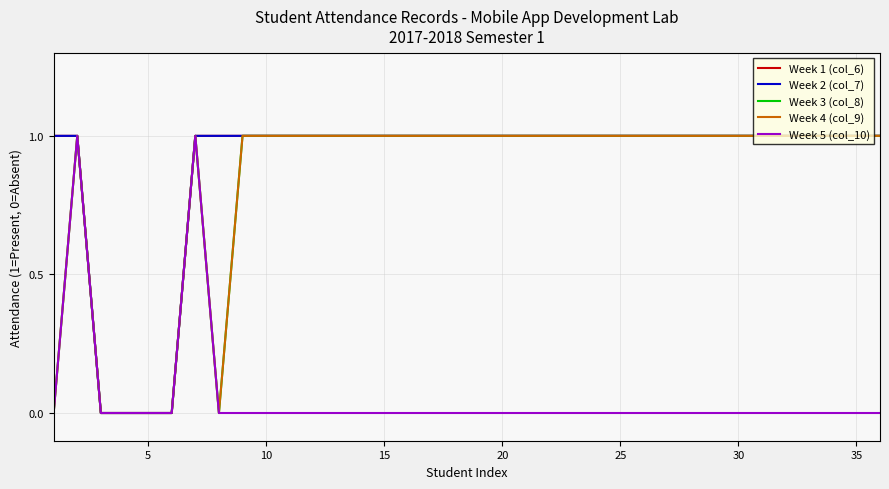

At which label is Week 2 (col_7) closest to 0?

10